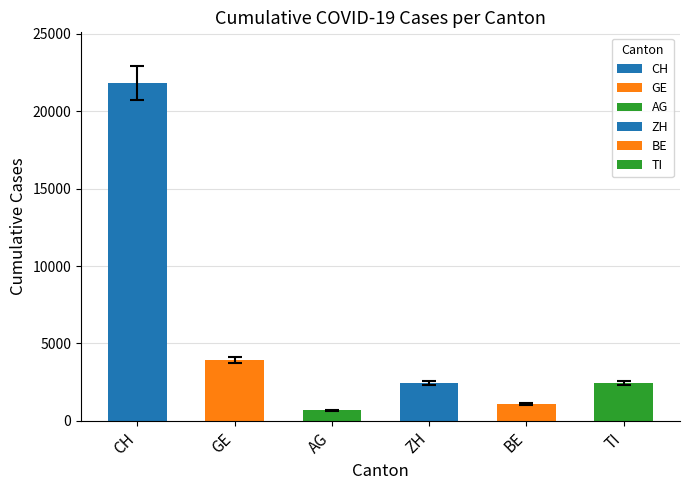

Which series has the widest spread of values?

CH